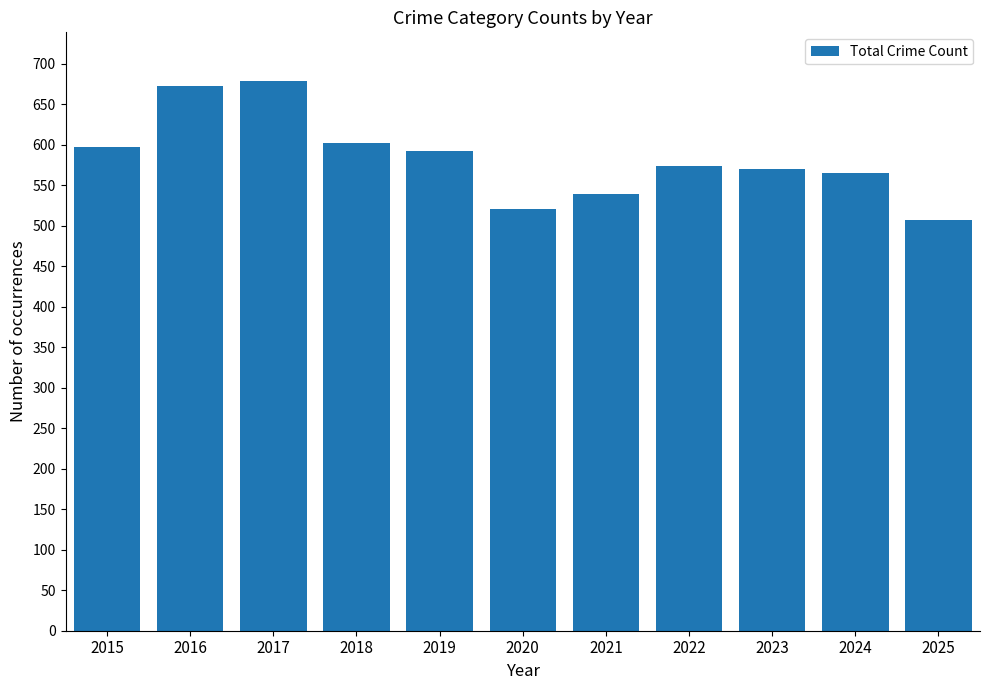

How many bars are there in total?

11